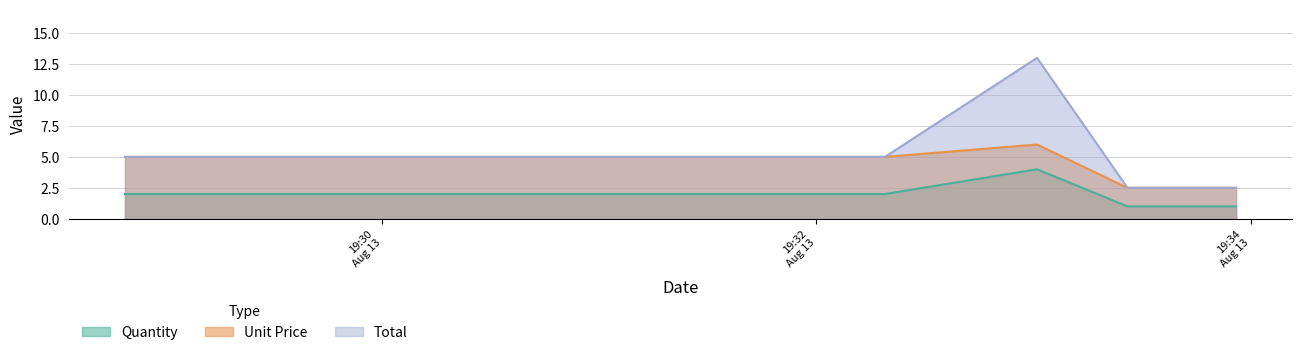

What are all the series names shown in the legend?

Quantity, Unit Price, Total